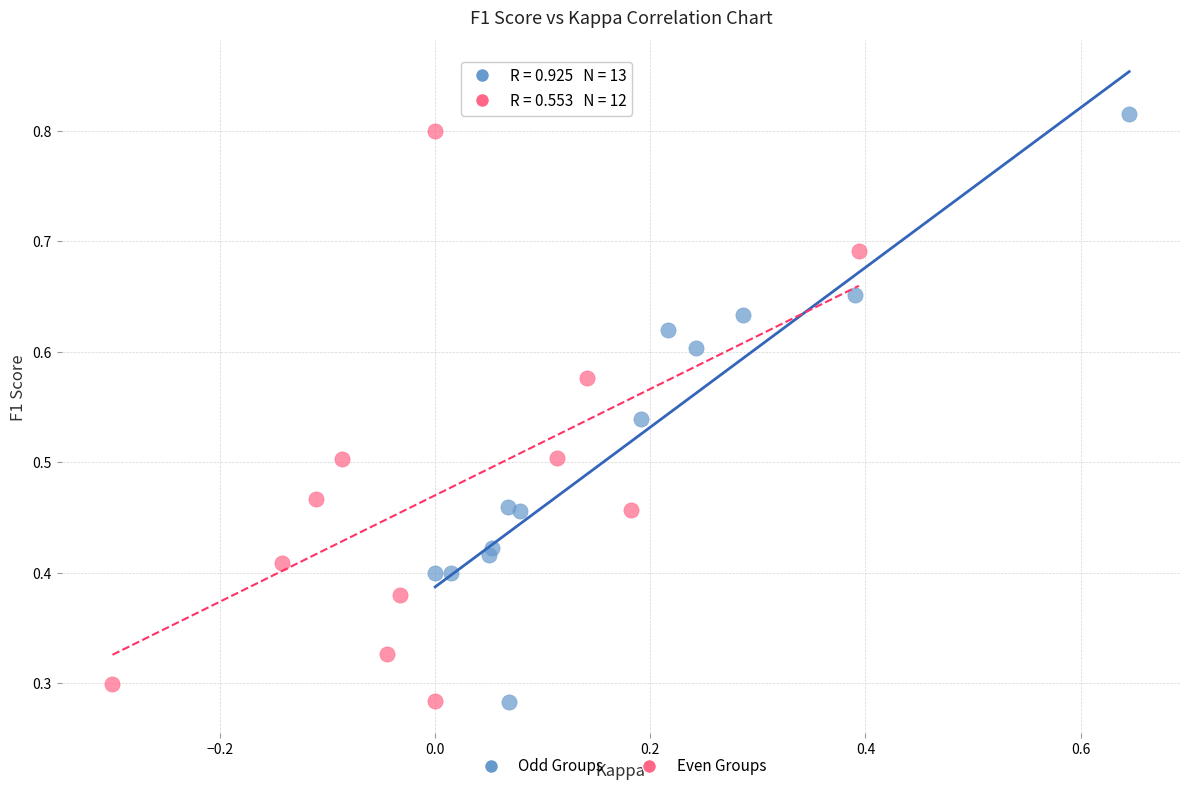

What are all the series names shown in the legend?

Odd Groups, Even Groups